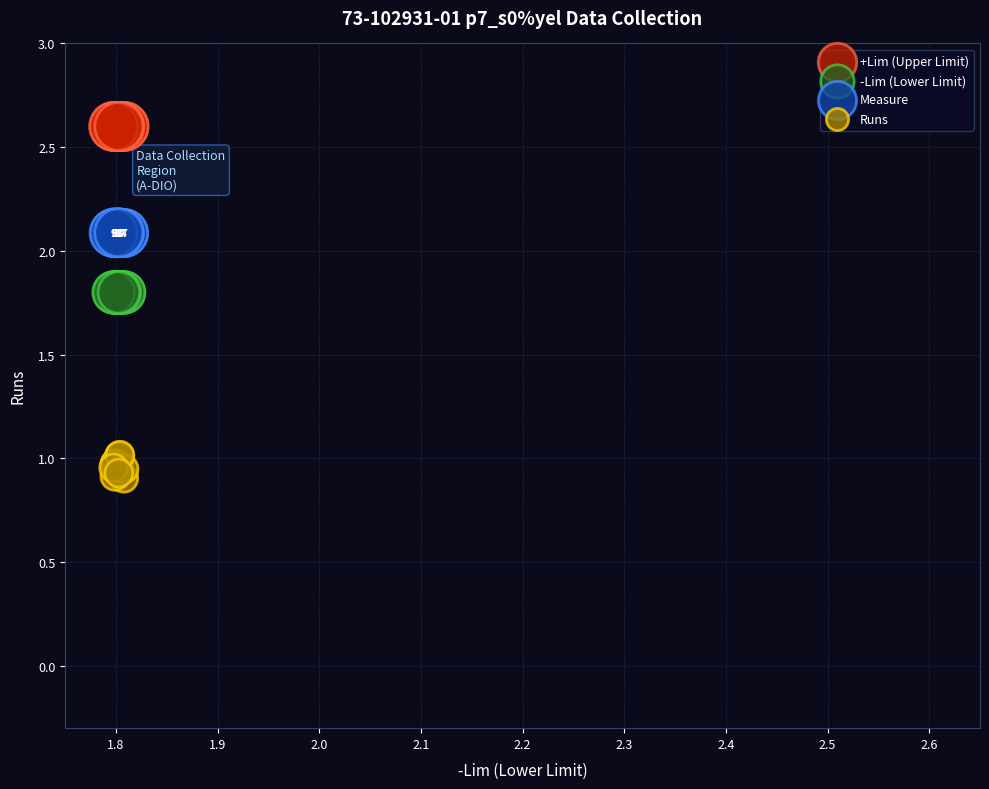

Which series reaches the maximum Y coordinate?

+Lim (Upper Limit)